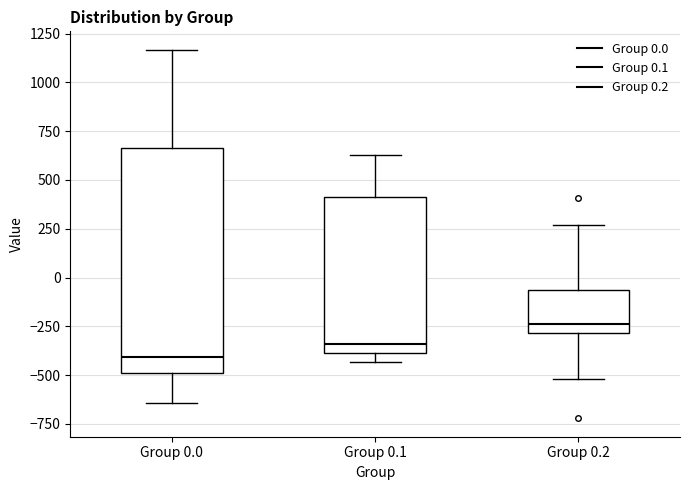

Reading left to right, read every box against the y-axis: the position of its median line, the range the box covers, and the ends of its whiskers. The values are not printed on the chart, so give them approximately, as read against the axis.

Group 0.0: median -400, box -500 to 650, whiskers -650 to 1150
Group 0.1: median -350, box -400 to 400, whiskers -450 to 650
Group 0.2: median -250, box -300 to -50, whiskers -500 to 250